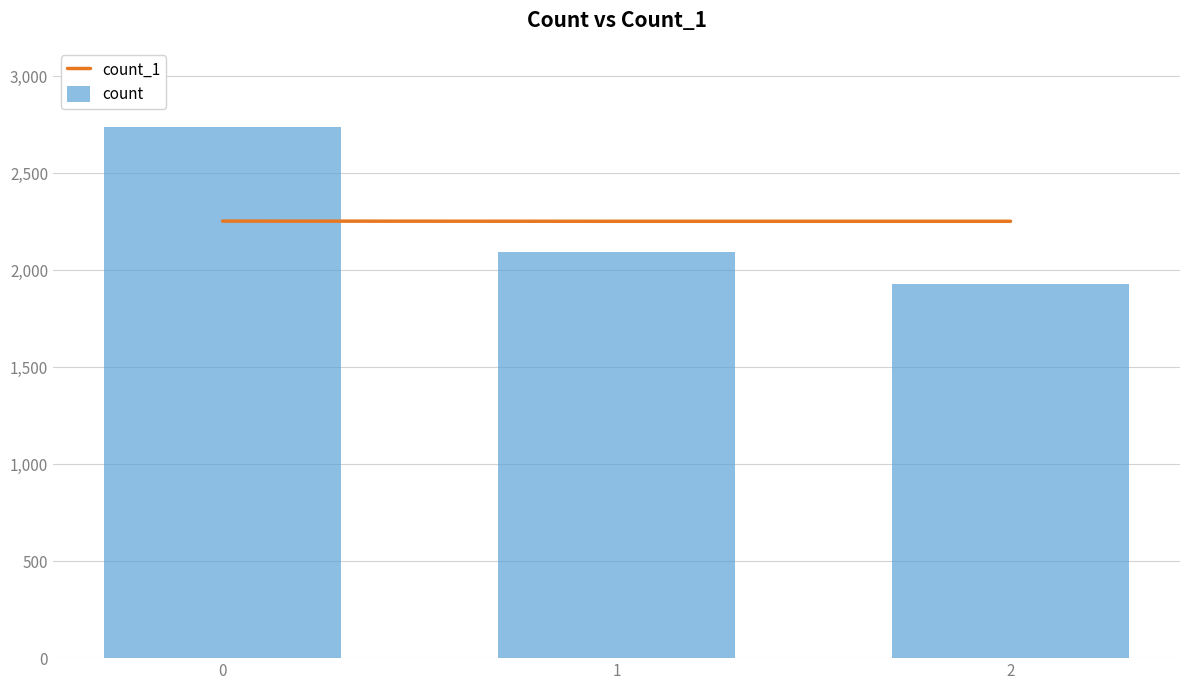

What are all the series names shown in the legend?

count_1, count